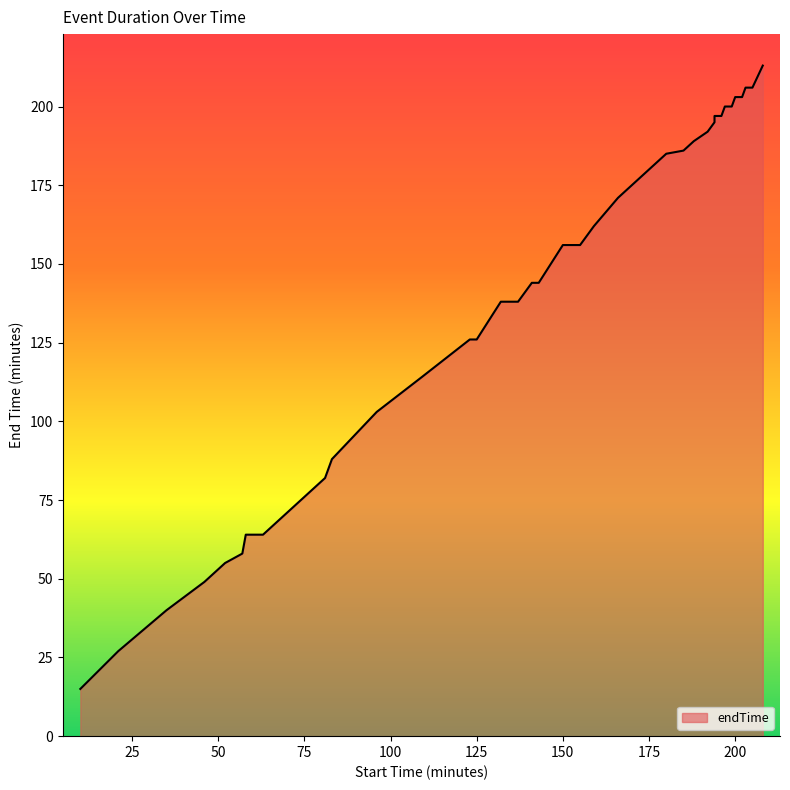

What is the difference between the maximum and minimum values?

198